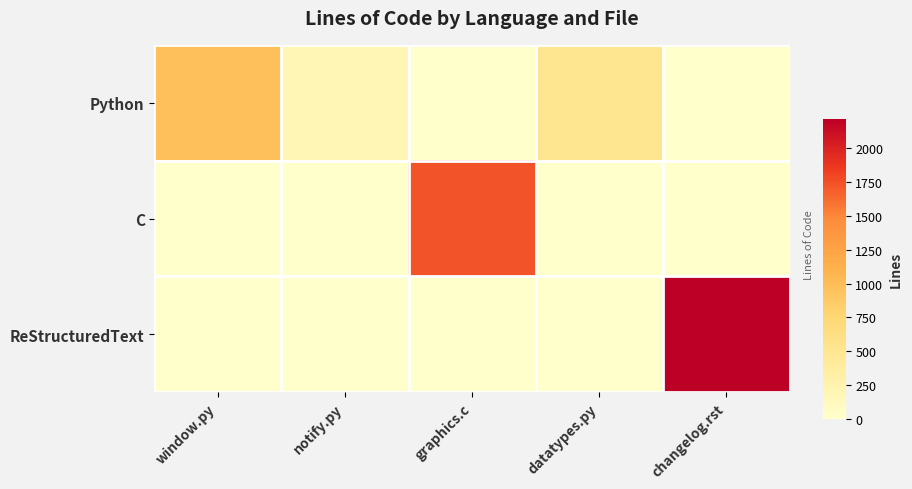

Reading left to right, extract all data points from this chart.

Python: window.py=970	notify.py=204	graphics.c=0	datatypes.py=506	changelog.rst=0
C: window.py=0	notify.py=0	graphics.c=1737	datatypes.py=0	changelog.rst=0
ReStructuredText: window.py=0	notify.py=0	graphics.c=0	datatypes.py=0	changelog.rst=2215